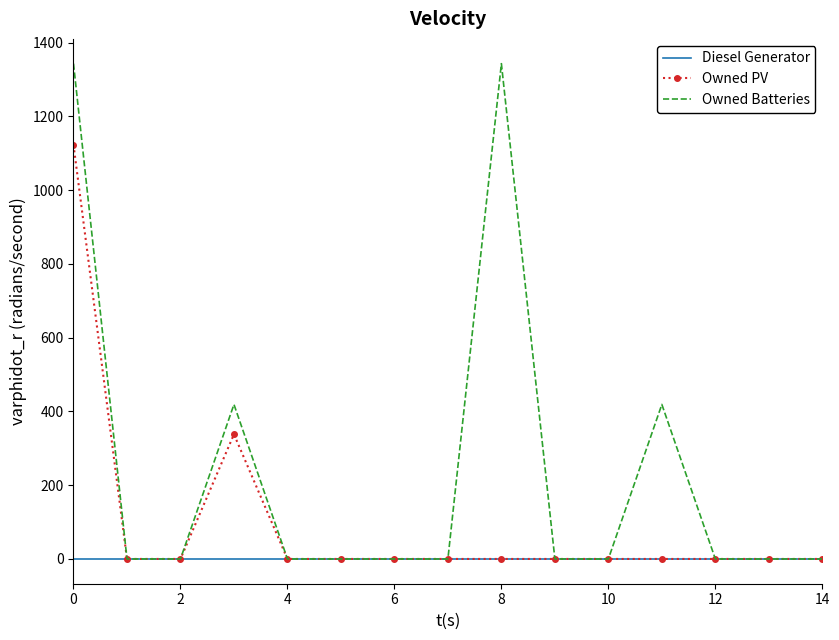

Rank the series by their maximum value, from highest to lowest.

Owned Batteries, Owned PV, Diesel Generator